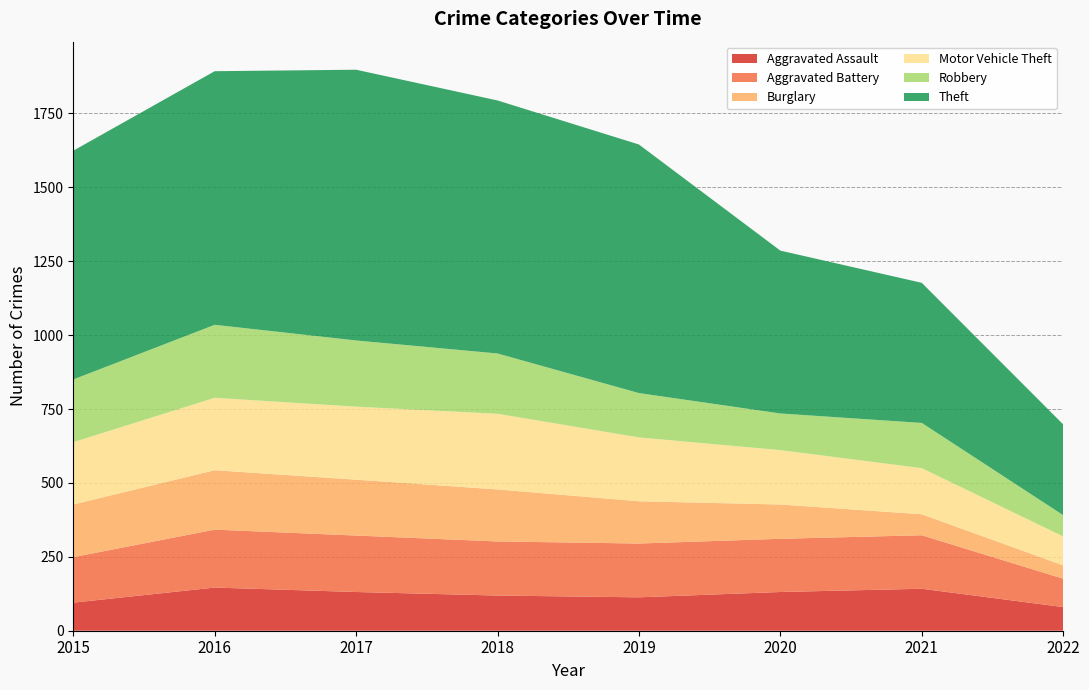

Reading left to right, transcribe all the data shown in this chart.

Aggravated Assault: 95	146	131	119	113	131	142	80
Aggravated Battery: 154	196	191	183	182	180	181	96
Burglary: 178	201	189	176	143	116	71	45
Motor Vehicle Theft: 211	245	247	256	216	184	156	98
Robbery: 212	247	224	204	150	124	153	72
Theft: 774	858	916	856	841	551	474	307